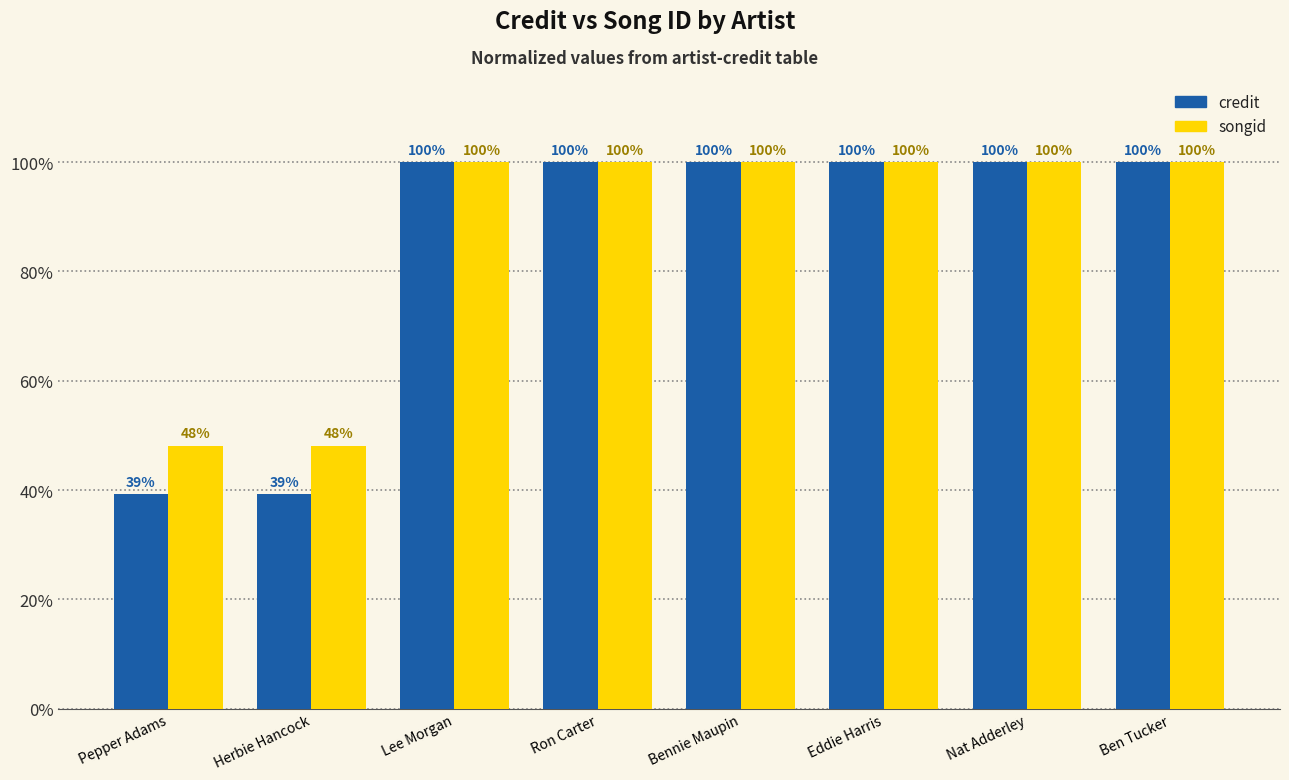

Rank the series at Herbie Hancock from lowest to highest value.

credit, songid